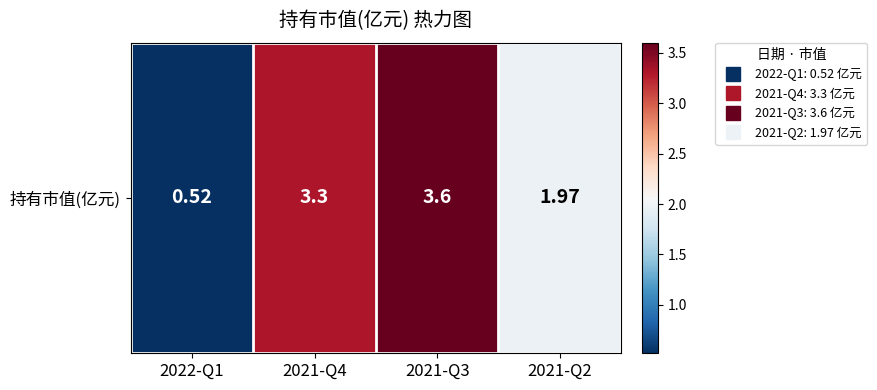

The chart shows a value of 5.3 at 2021-Q3. True or false?

False